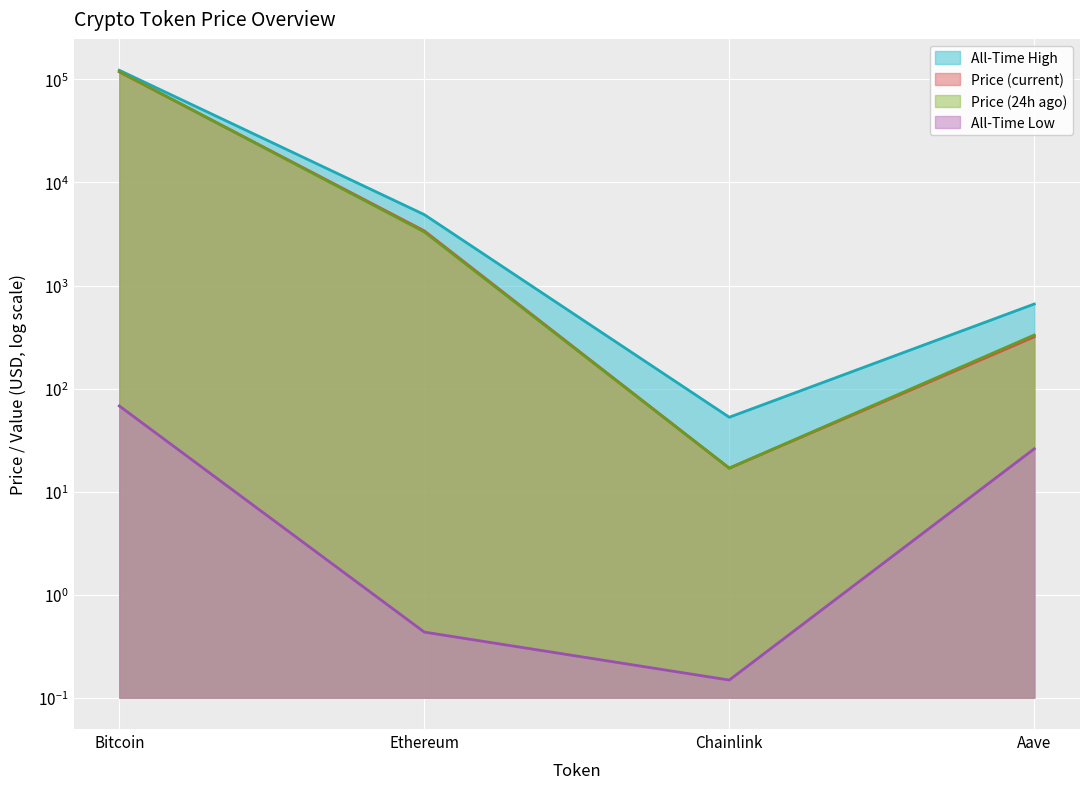

How many data points does each series have?

4